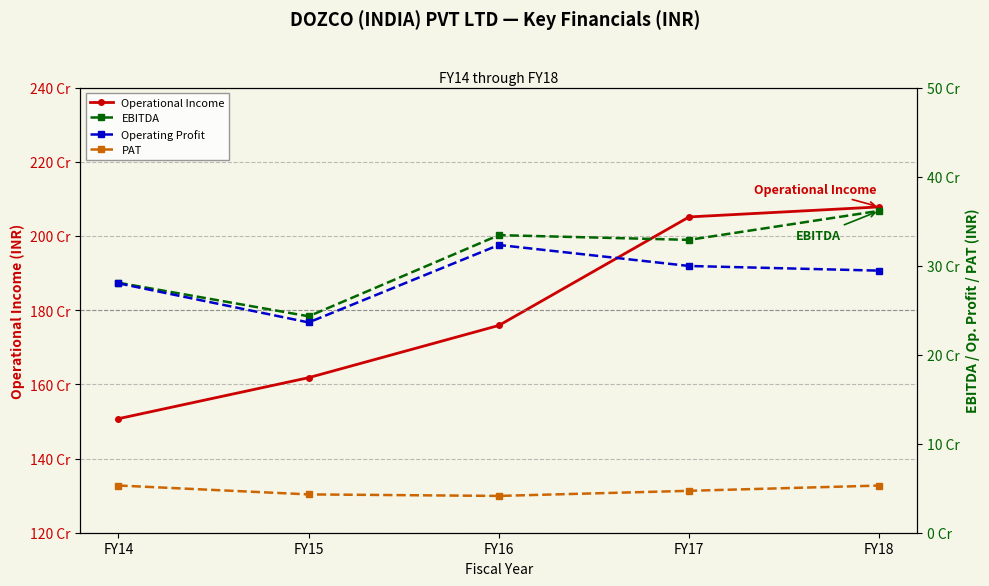

Which series has the largest total across all categories?

Operational Income